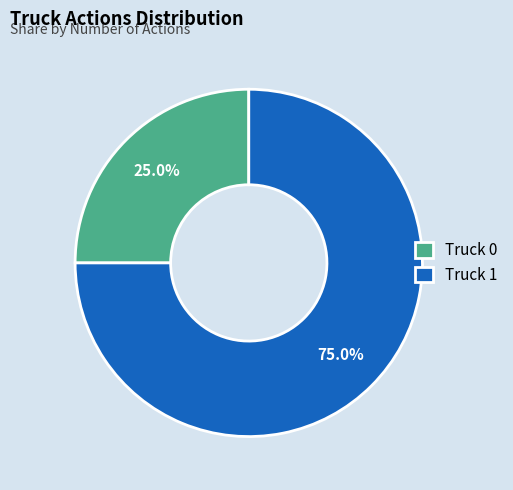

Rank the categories by value from highest to lowest.

Truck 1, Truck 0